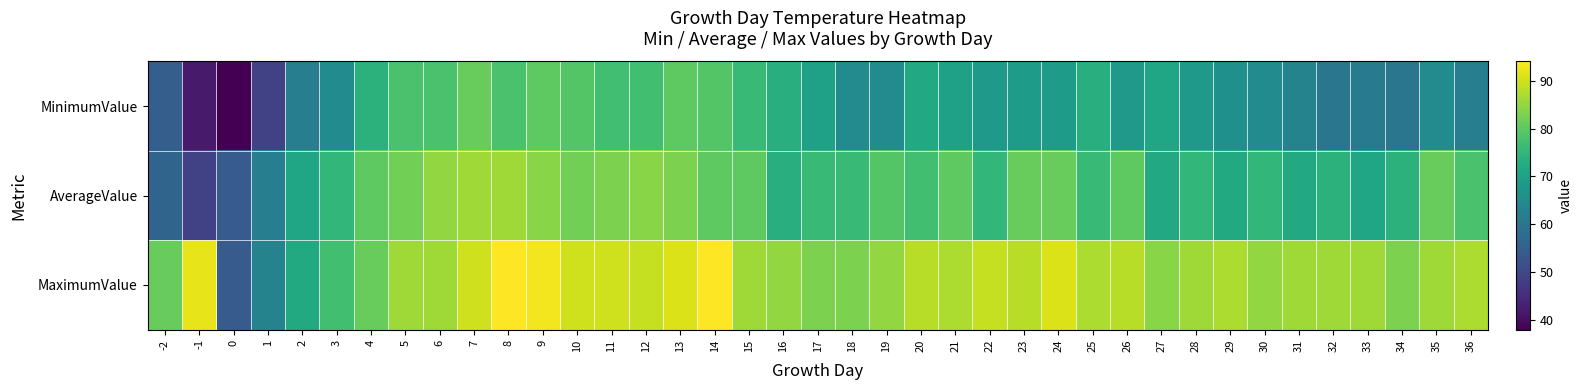

How many distinct data groups are displayed?

3